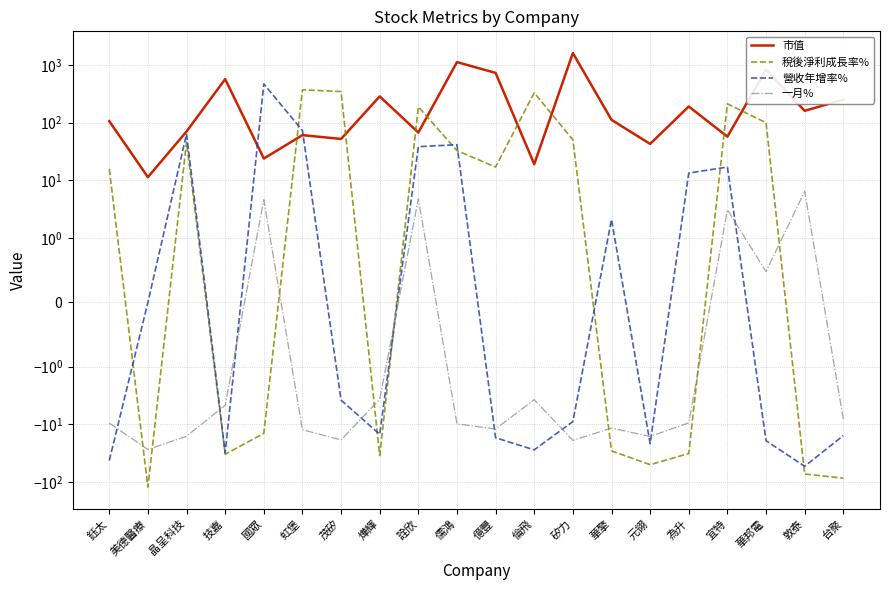

How many intersections are there between 營收年增率% and 稅後淨利成長率%?

9